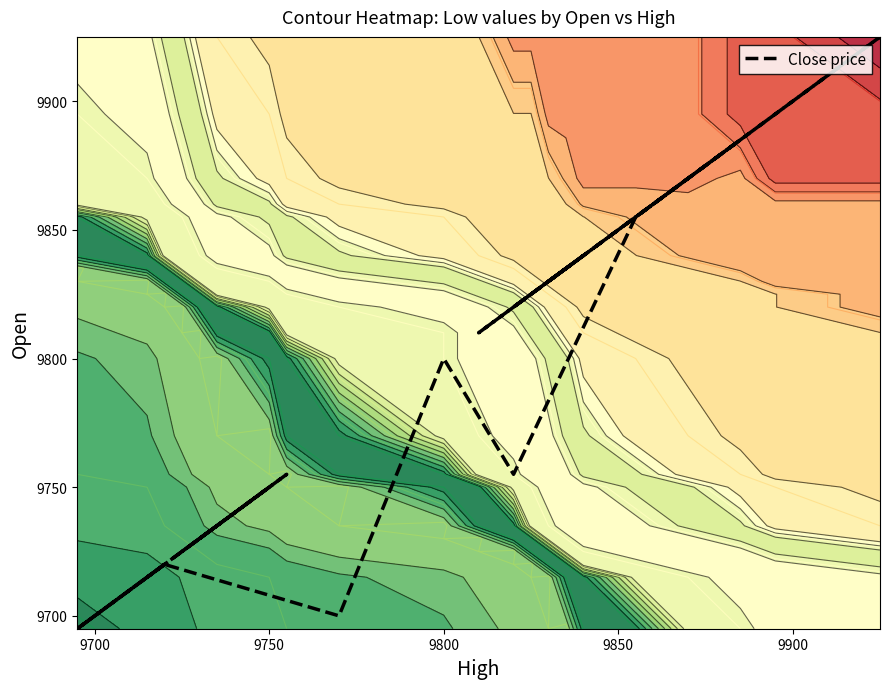

Count the number of values greater than 9810.

13